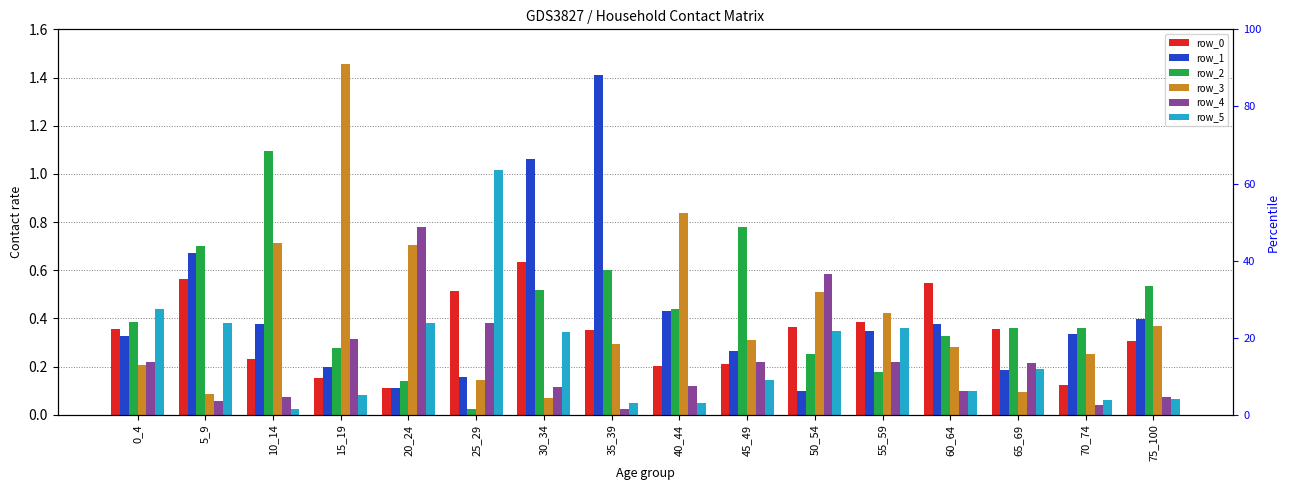

Rank the categories by row_1 value from highest to lowest.

35_39, 30_34, 5_9, 40_44, 75_100, 10_14, 60_64, 55_59, 70_74, 0_4, 45_49, 15_19, 65_69, 25_29, 20_24, 50_54